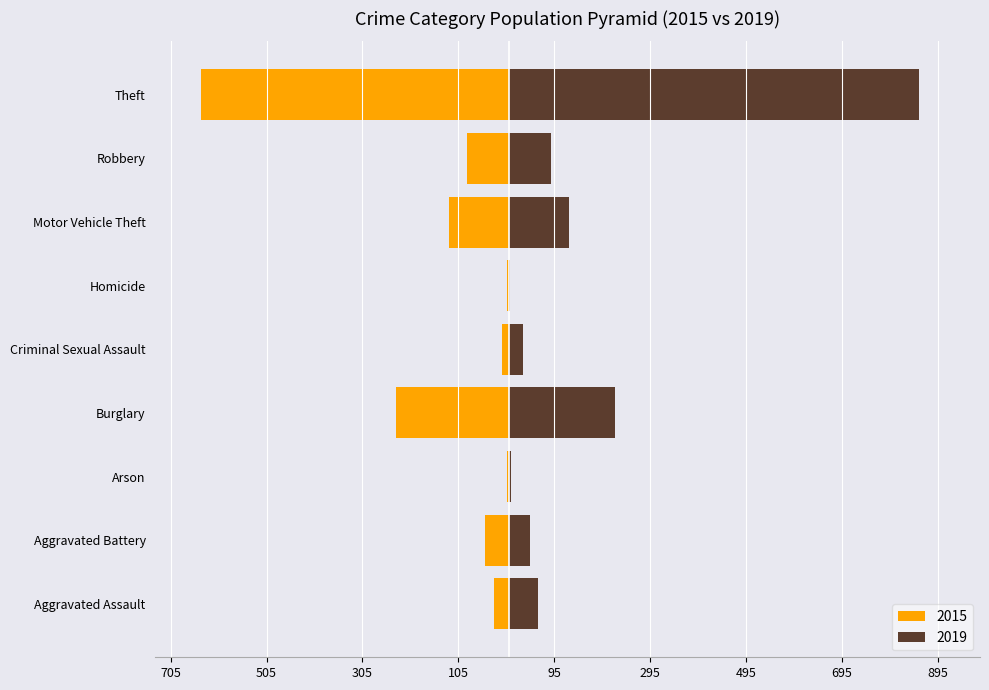

What is the sum of all 2019 values?

1433